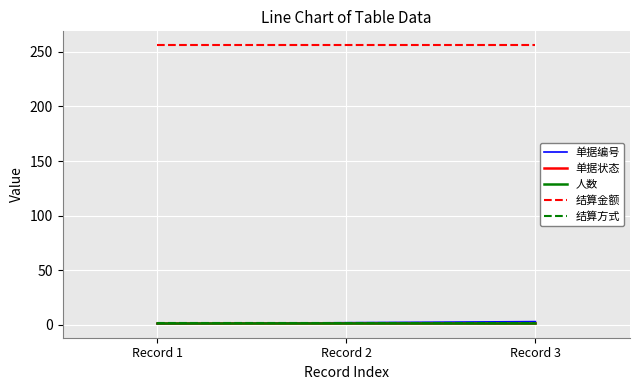

The value of 单据编号 at Record 2 is 2. True or false?

True